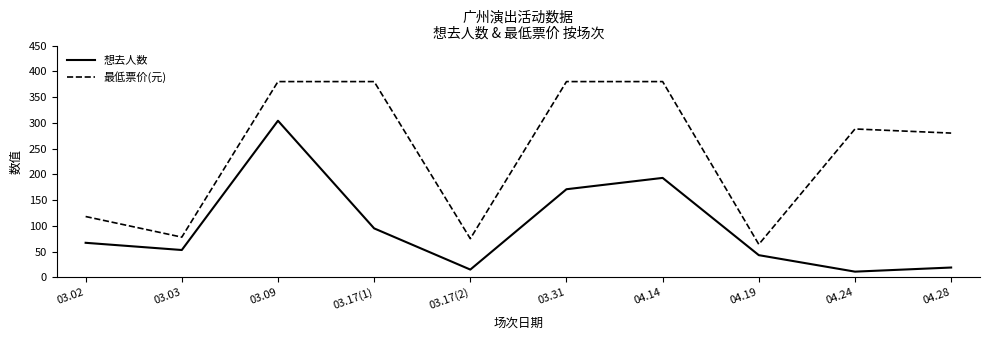

In 想去人数, how many points are higher than both neighbors (excluding endpoints)?

2